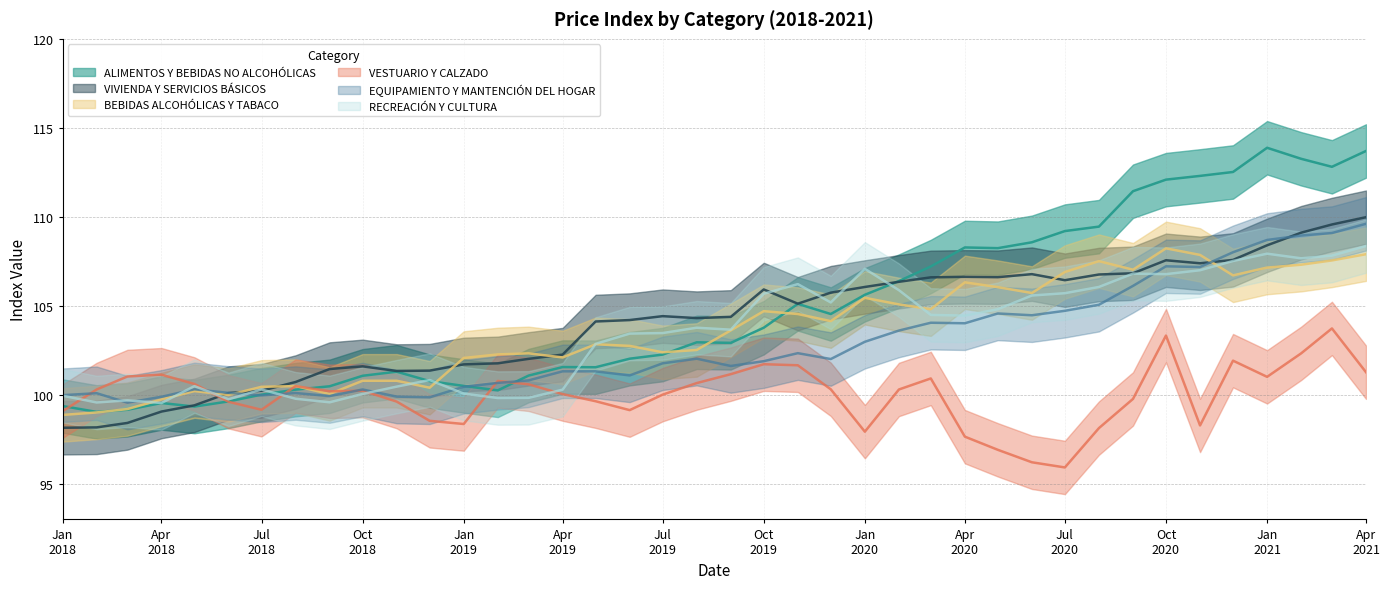

What is the difference between the second highest and second lowest values in the ALIMENTOS Y BEBIDAS NO ALCOHÓLICAS series?

14.5